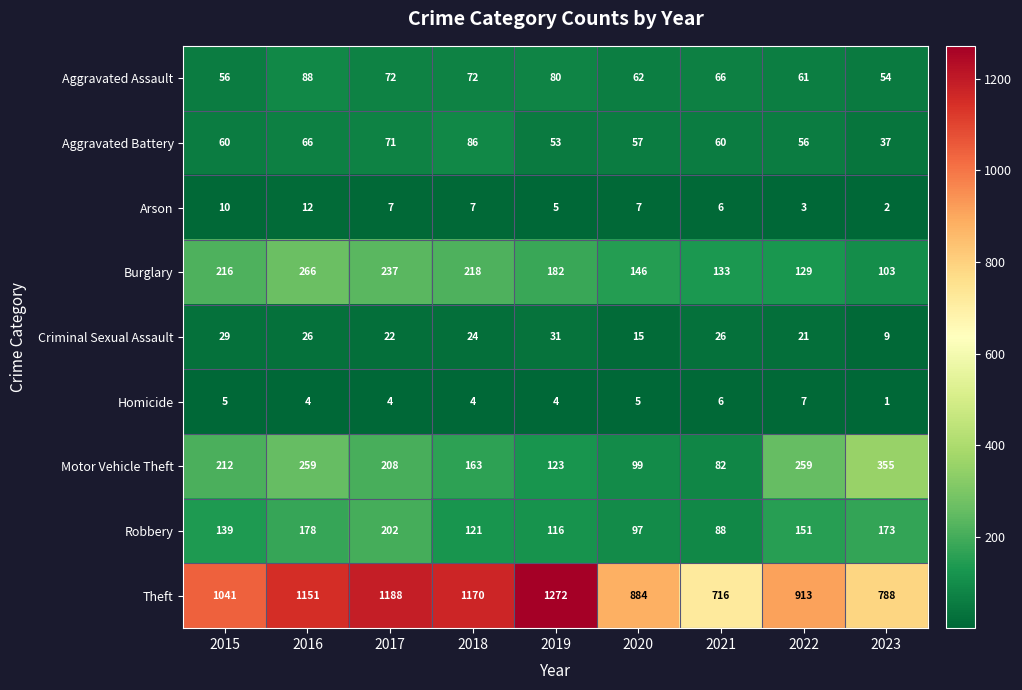

What value does the Theft series have at 2018?

1170